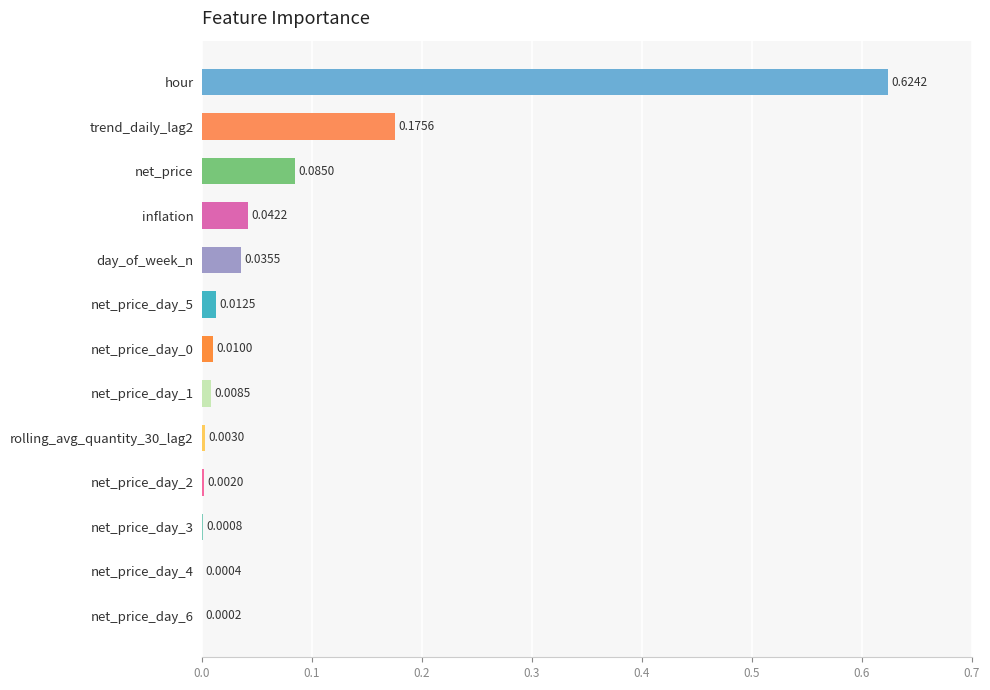

Which category has the highest value across all series?

hour